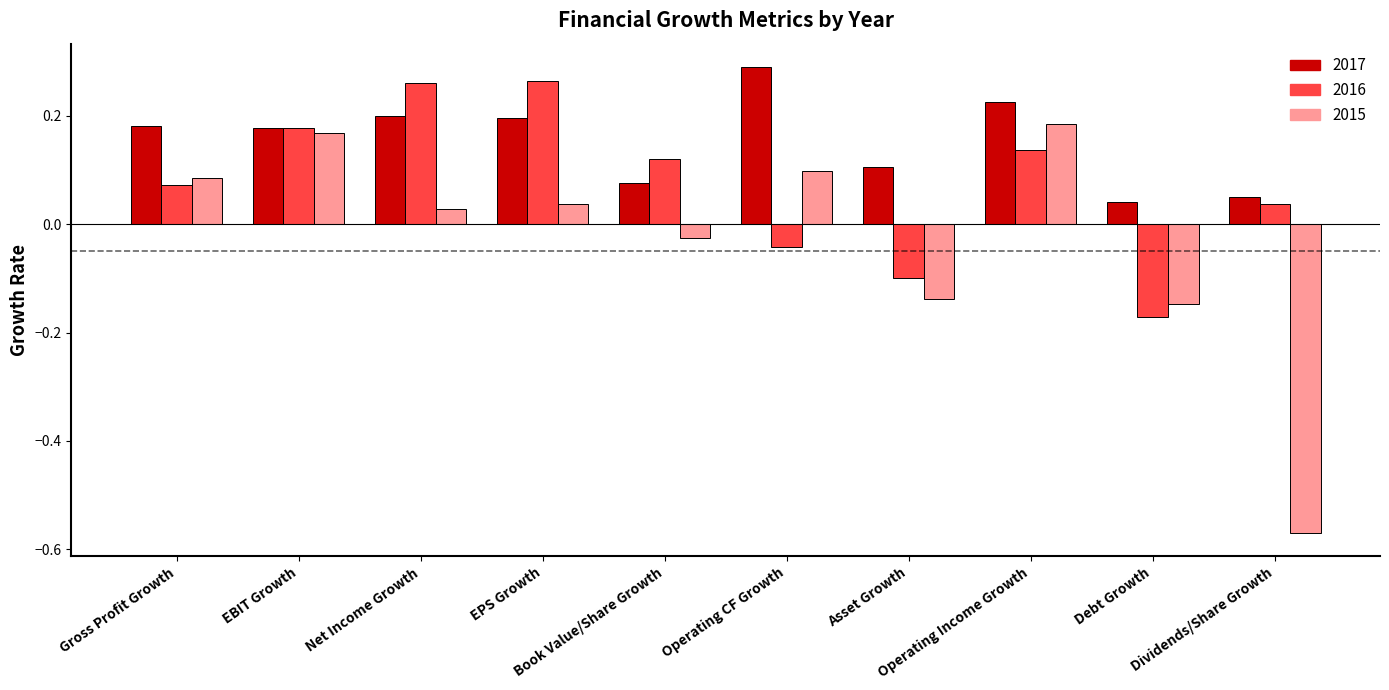

Which category has the highest value in the 2015 series?

Operating Income Growth